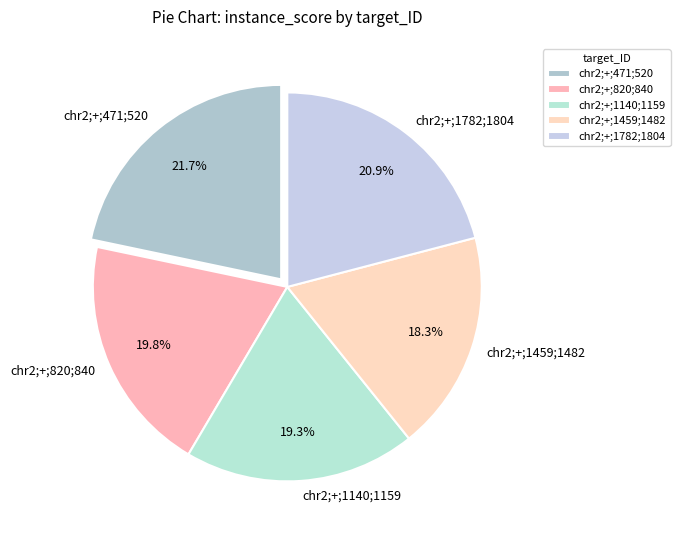

To the nearest percent, what portion does chr2;+;471;520 represent?

22%